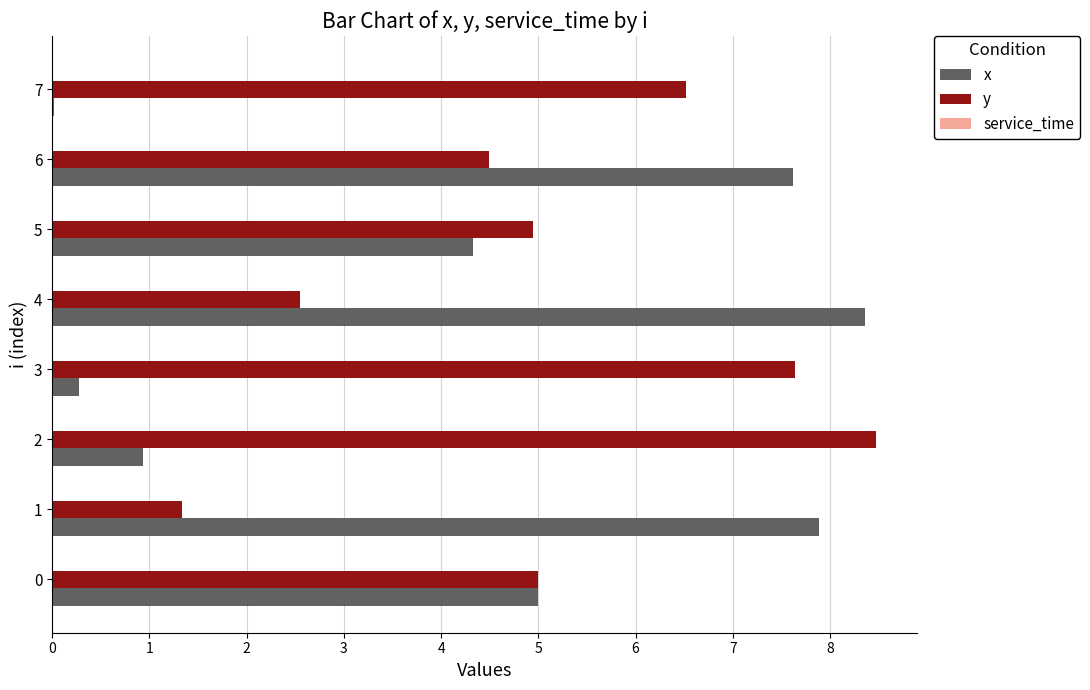

What is the sum of all x values?

34.4